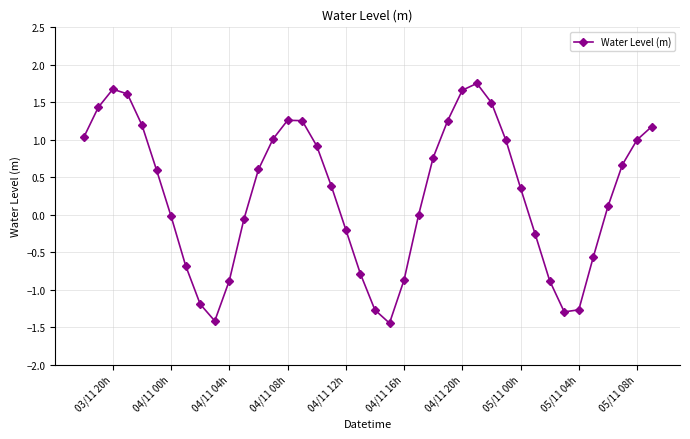

What is the sum of all values?

11.1